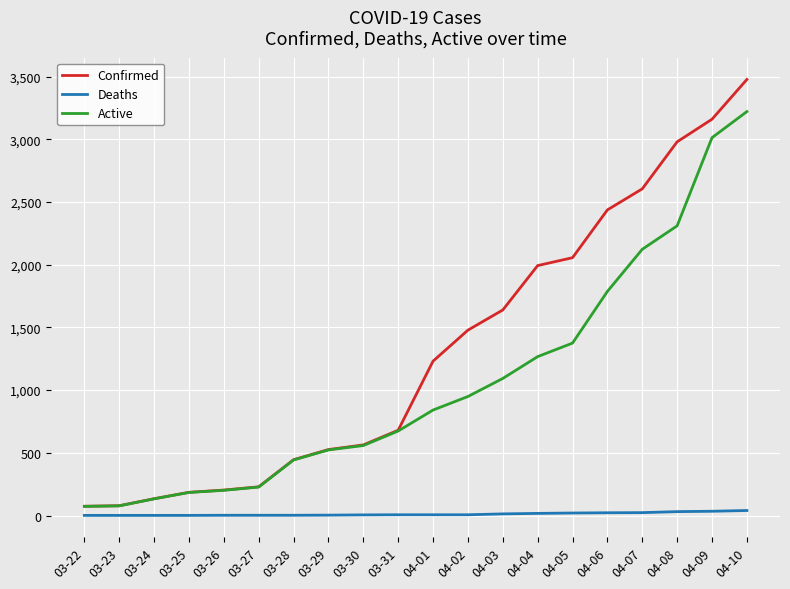

At which label does Active reach its peak?

04-10